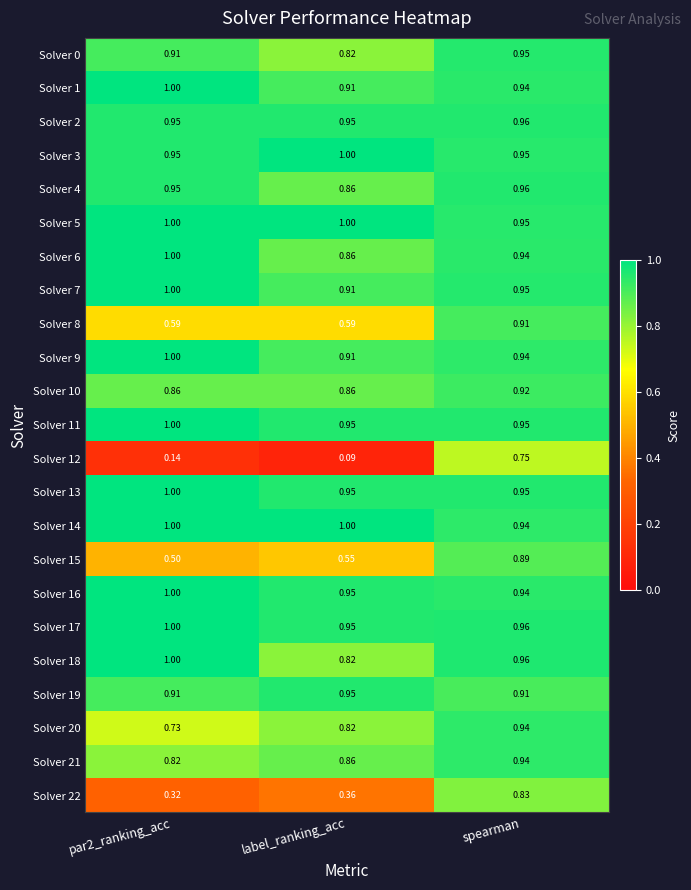

At which category is the sum across all series the highest?

spearman